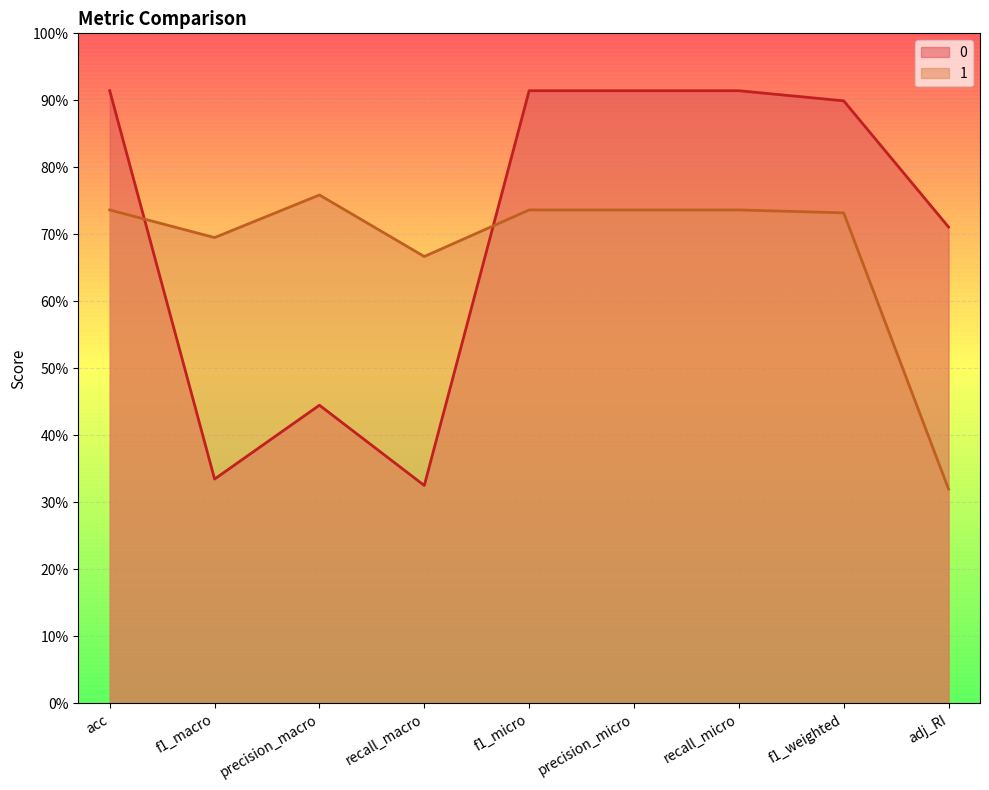

What is the minimum value for 1?

0.3